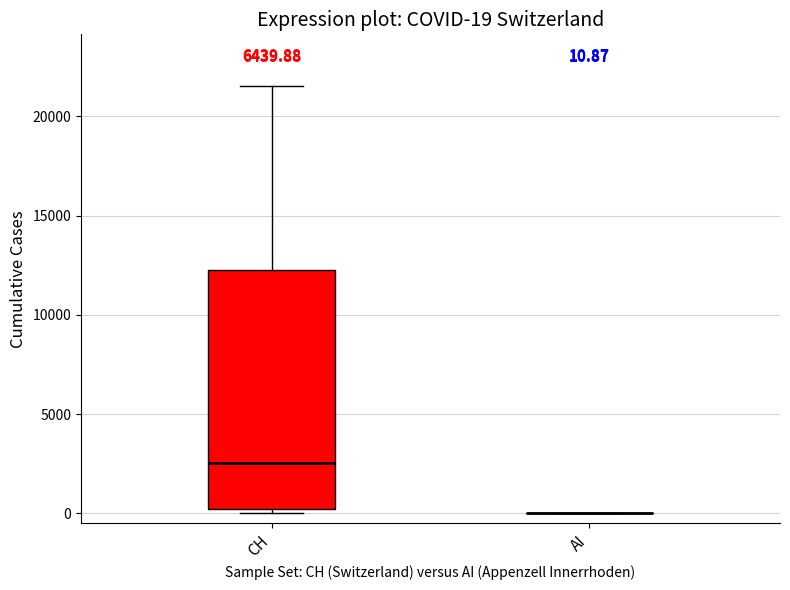

Which box is the tallest, from its lower edge to its upper edge?

CH